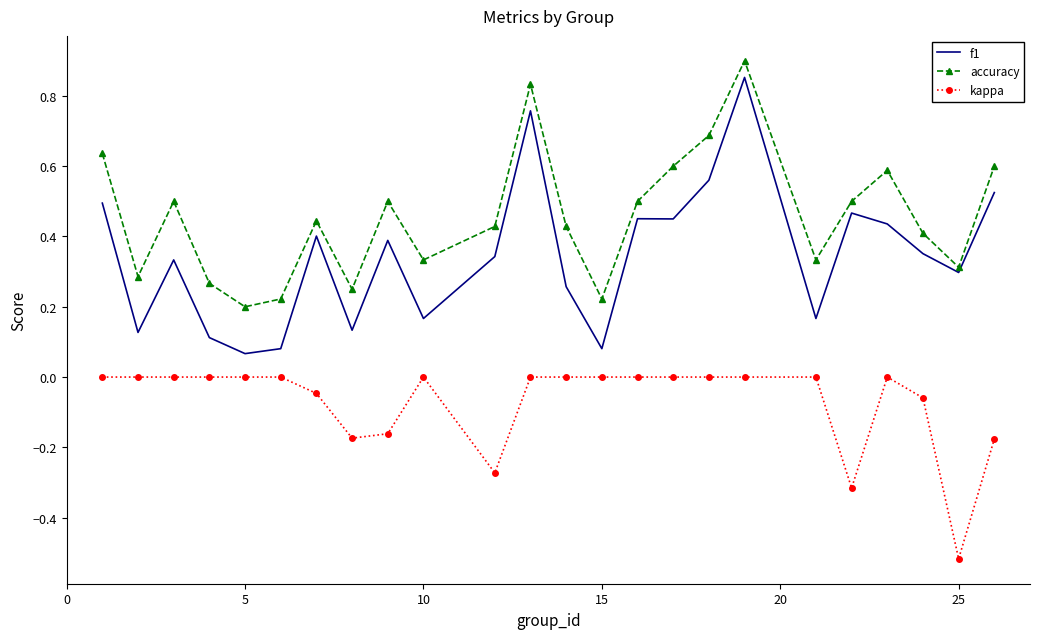

Which series has the largest total across all categories?

accuracy